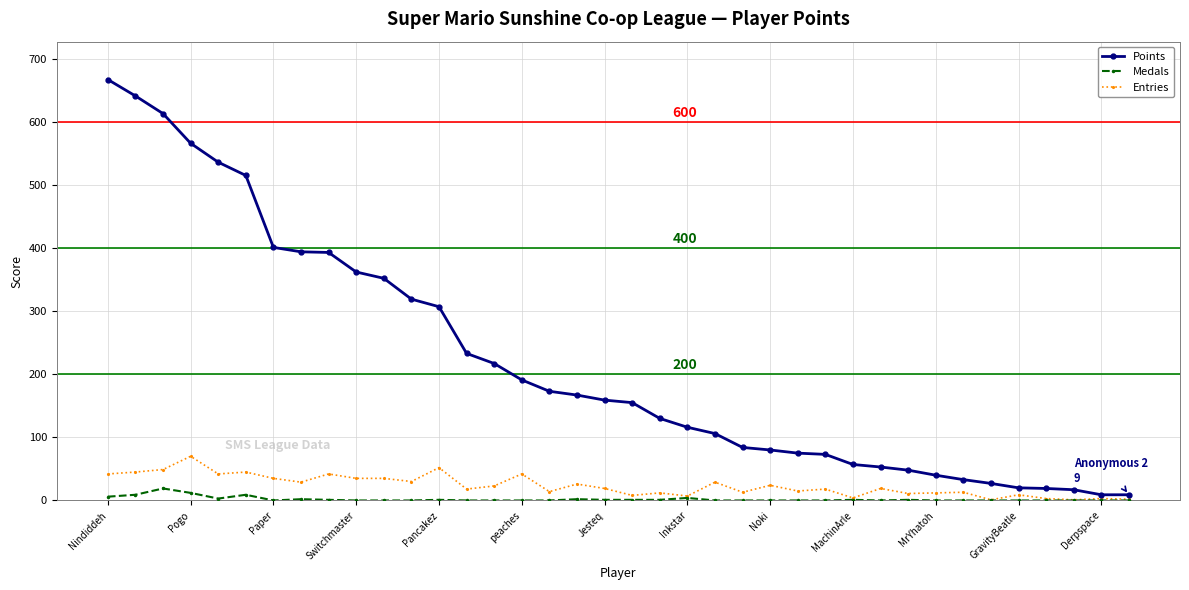

True or false: Entries has more than 1 points higher than both neighbors.

True